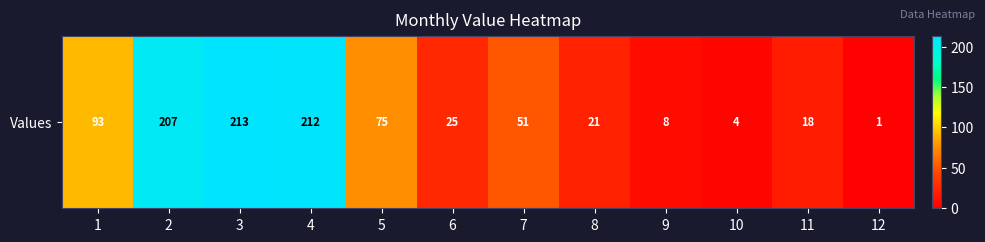

Which label corresponds to the largest value in the chart?

3